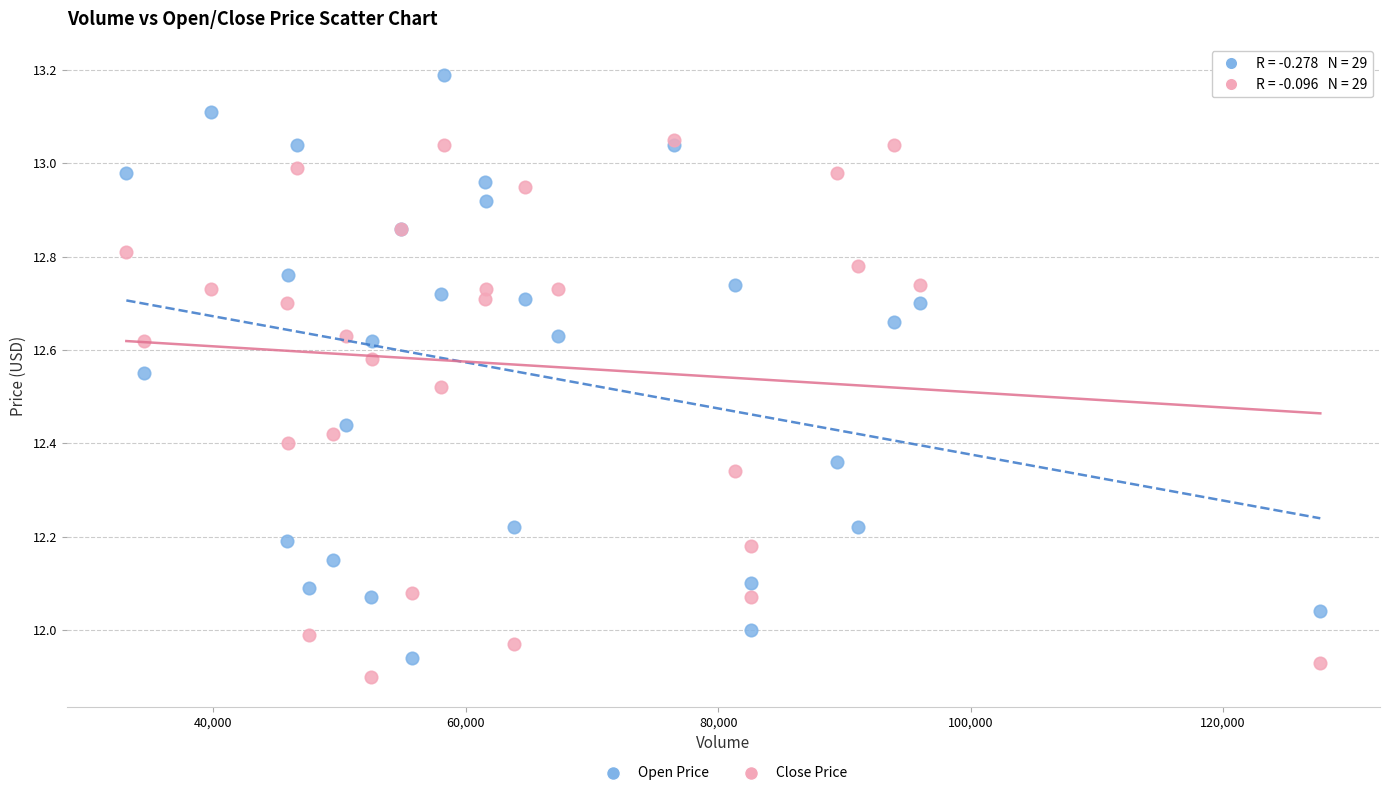

What are all the series names shown in the legend?

Open Price, Close Price